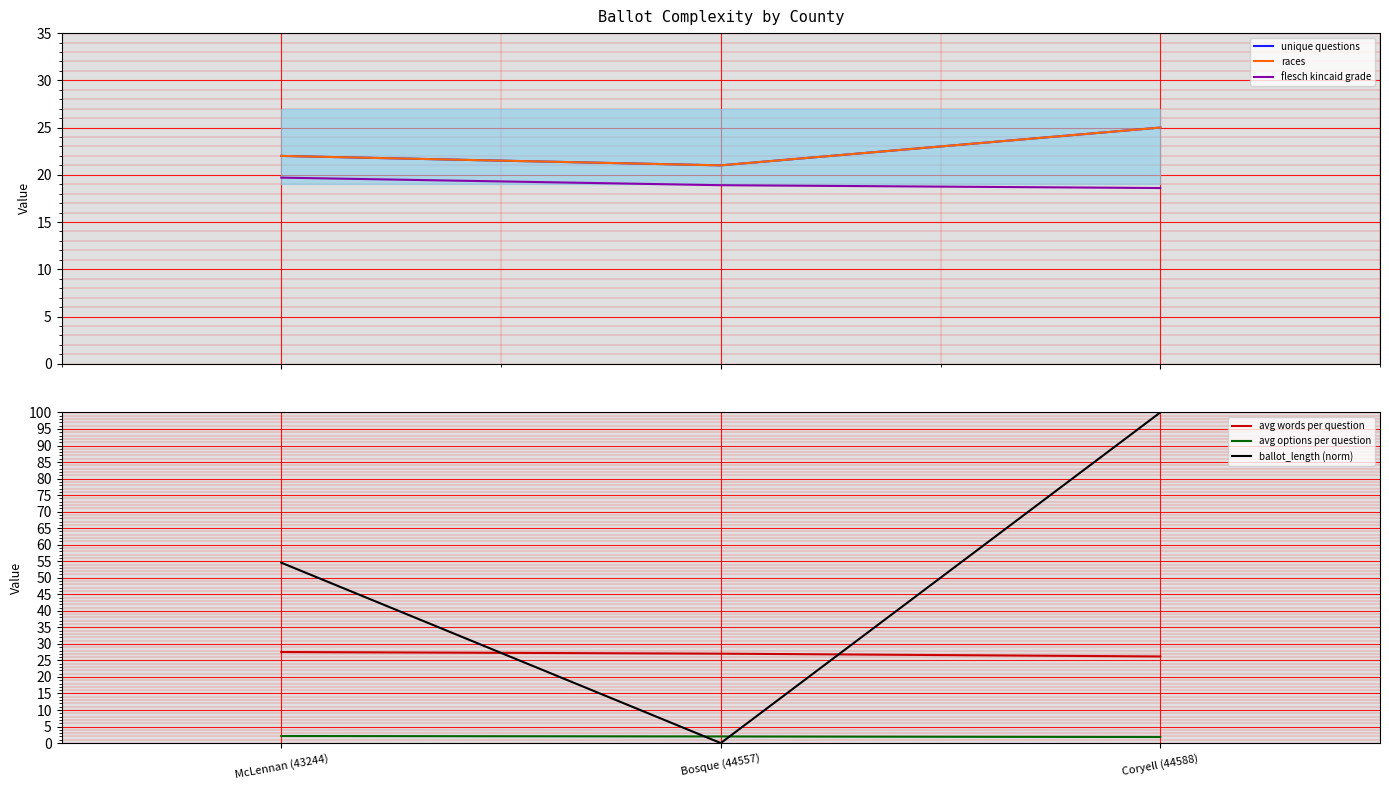

At how many categories does at least one series exceed 22?

3